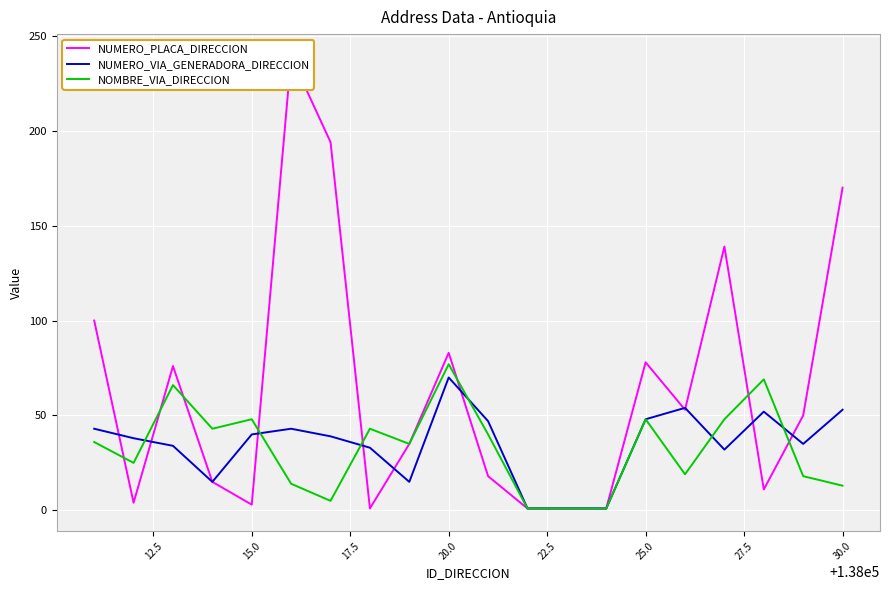

Which series ends up on top after the final intersection of NUMERO_PLACA_DIRECCION and NOMBRE_VIA_DIRECCION?

NUMERO_PLACA_DIRECCION